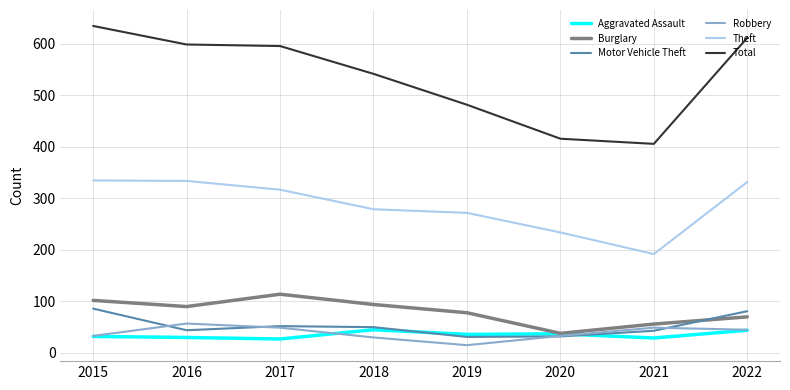

The value of Total at 2020 is 416. True or false?

True